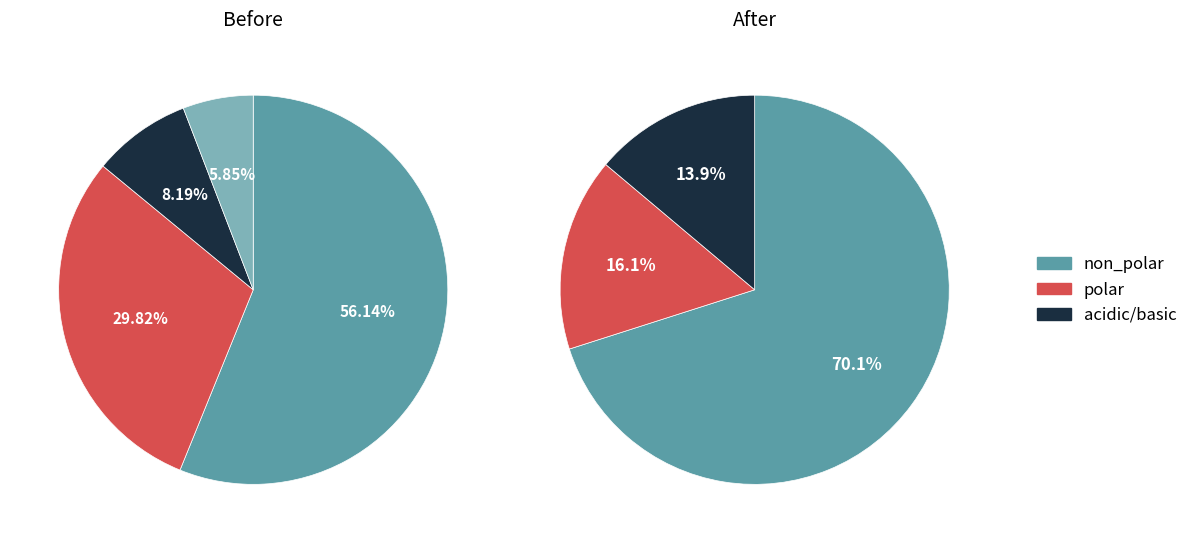

To the nearest percent, what is the difference between the basic and acidic slice percentages?

2%